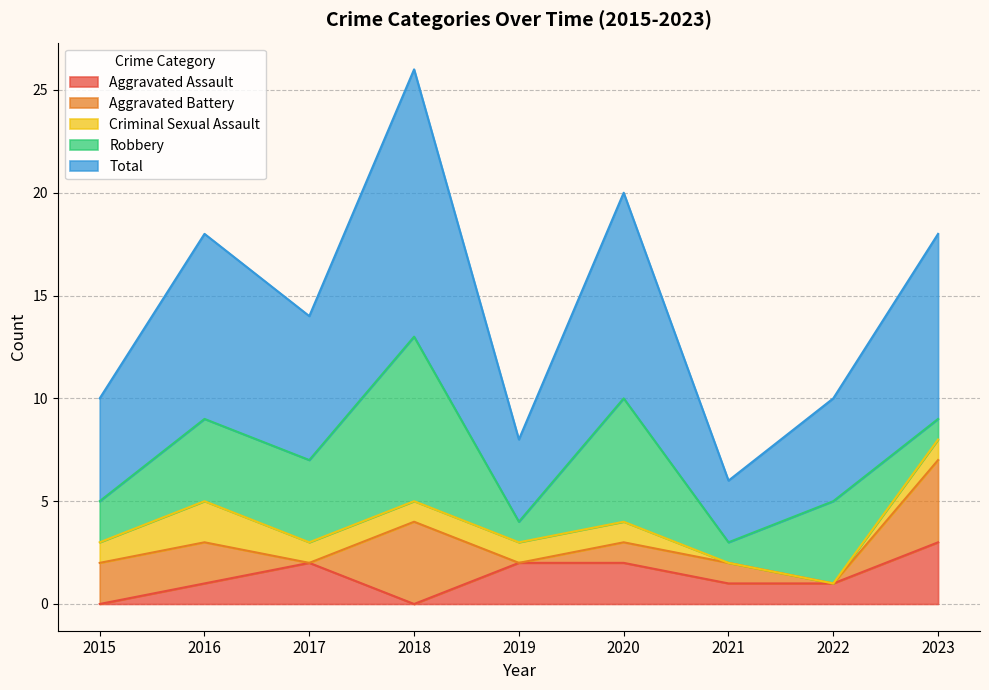

Does the chart display data point markers on the line(s)?

No